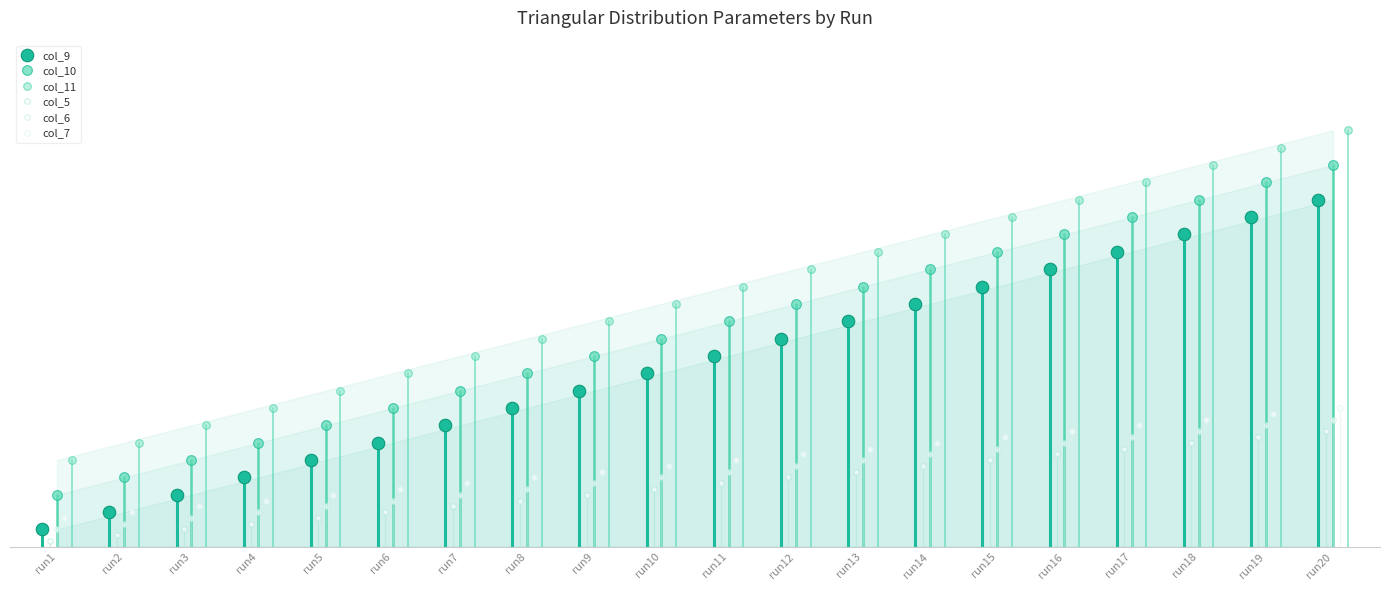

Reading left to right, transcribe all the data shown in this chart.

col_9: run1=2.4	run2=4.8	run3=7.2	run4=9.6	run5=12.0	run6=14.4	run7=16.8	run8=19.2	run9=21.6	run10=24.0	run11=26.4	run12=28.8	run13=31.2	run14=33.6	run15=36.0	run16=38.4	run17=40.8	run18=43.2	run19=45.6	run20=48.0
col_10: run1=7.2	run2=9.6	run3=12.0	run4=14.4	run5=16.8	run6=19.2	run7=21.6	run8=24.0	run9=26.4	run10=28.8	run11=31.2	run12=33.6	run13=36.0	run14=38.4	run15=40.8	run16=43.2	run17=45.6	run18=48.0	run19=50.4	run20=52.8
col_11: run1=12.0	run2=14.4	run3=16.8	run4=19.2	run5=21.6	run6=24.0	run7=26.4	run8=28.8	run9=31.2	run10=33.6	run11=36.0	run12=38.4	run13=40.8	run14=43.2	run15=45.6	run16=48.0	run17=50.4	run18=52.8	run19=55.2	run20=57.6
col_5: run1=0.8	run2=1.6	run3=2.4	run4=3.2	run5=4.0	run6=4.8	run7=5.6	run8=6.4	run9=7.2	run10=8.0	run11=8.8	run12=9.6	run13=10.4	run14=11.2	run15=12.0	run16=12.8	run17=13.6	run18=14.4	run19=15.2	run20=16.0
col_6: run1=2.4	run2=3.2	run3=4.0	run4=4.8	run5=5.6	run6=6.4	run7=7.2	run8=8.0	run9=8.8	run10=9.6	run11=10.4	run12=11.2	run13=12.0	run14=12.8	run15=13.6	run16=14.4	run17=15.2	run18=16.0	run19=16.8	run20=17.6
col_7: run1=4.0	run2=4.8	run3=5.6	run4=6.4	run5=7.2	run6=8.0	run7=8.8	run8=9.6	run9=10.4	run10=11.2	run11=12.0	run12=12.8	run13=13.6	run14=14.4	run15=15.2	run16=16.0	run17=16.8	run18=17.6	run19=18.4	run20=19.2